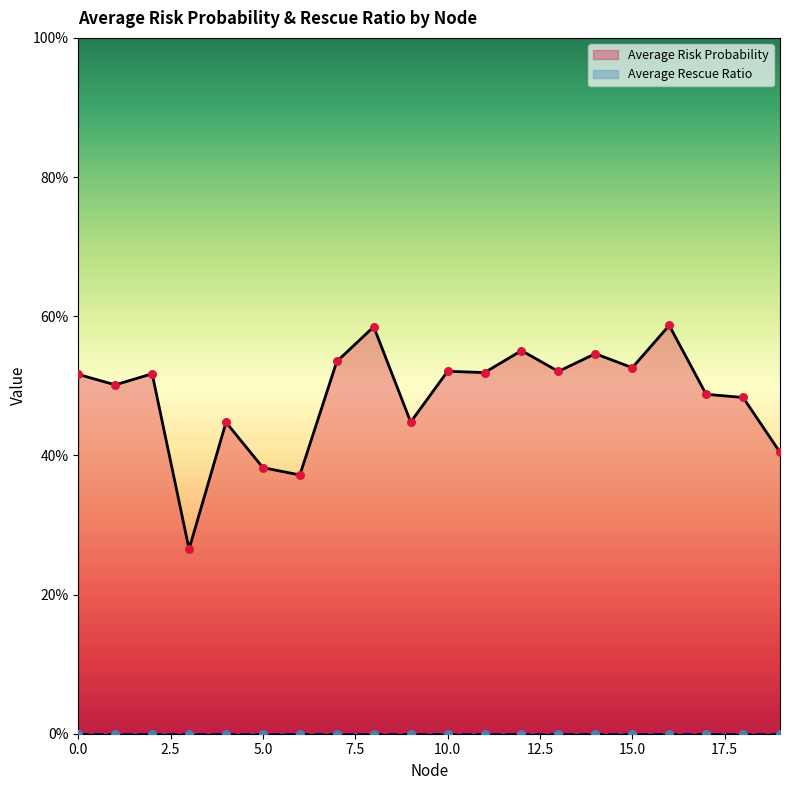

Between 13 and 7, which is larger?

7